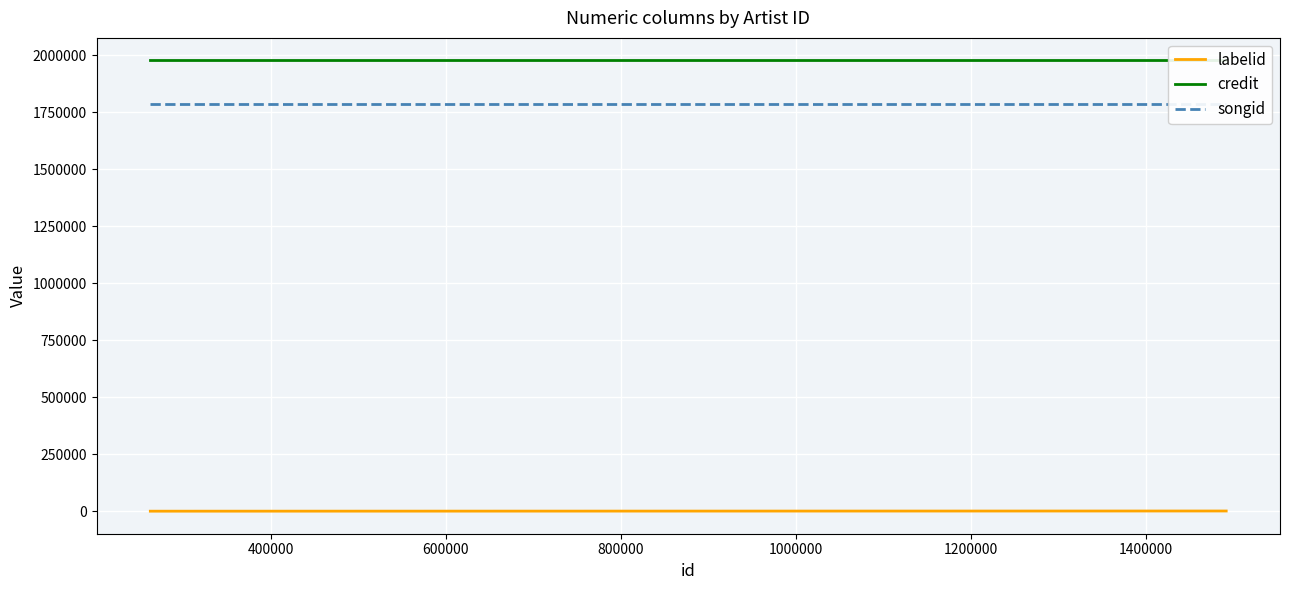

What is the value of the labelid point at the 4th from the left?

792